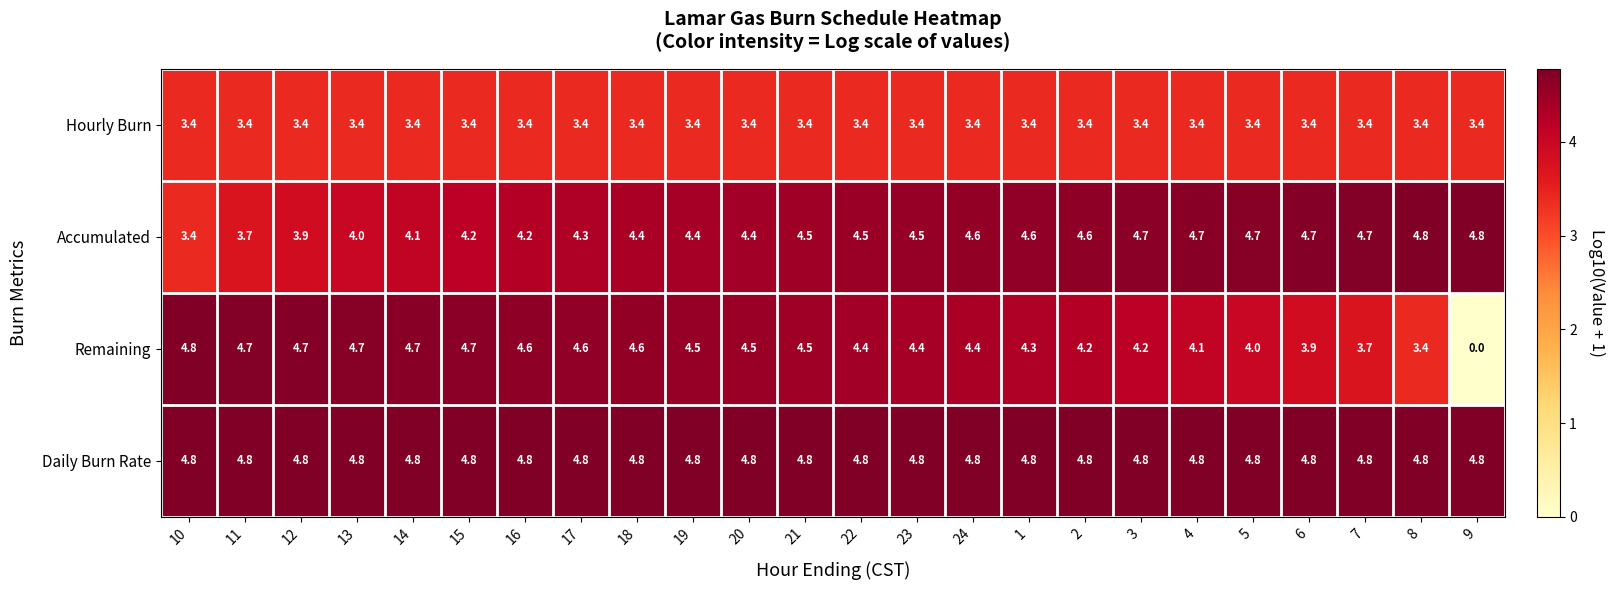

What is the difference between the highest and lowest values at 24?

1.4